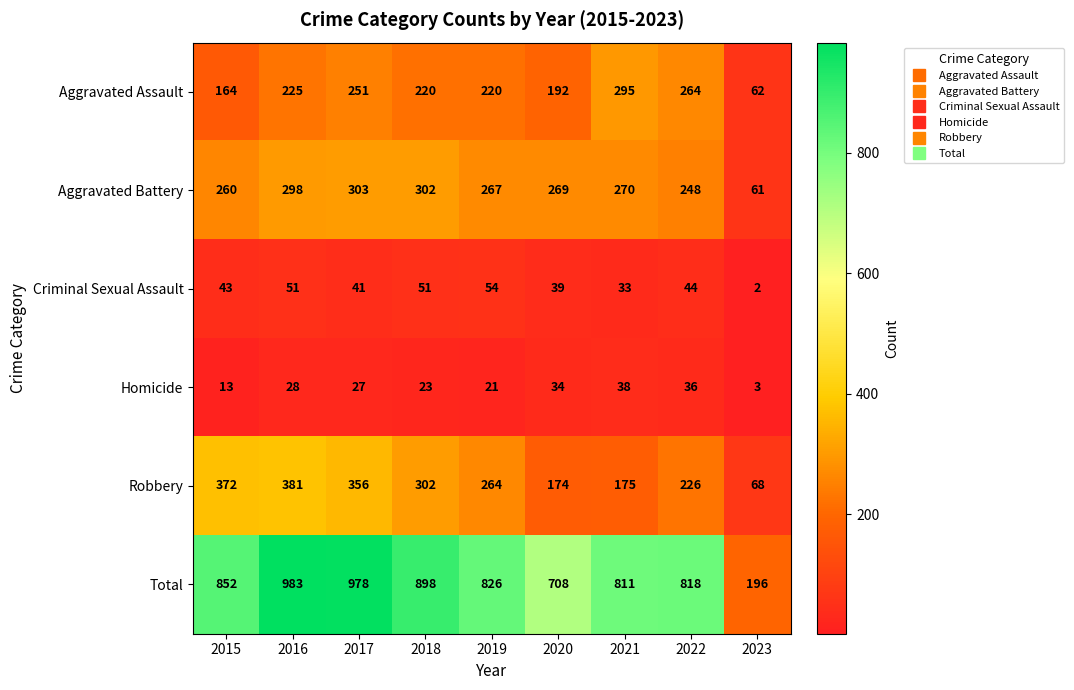

At which label does Robbery first exceed 264?

2015